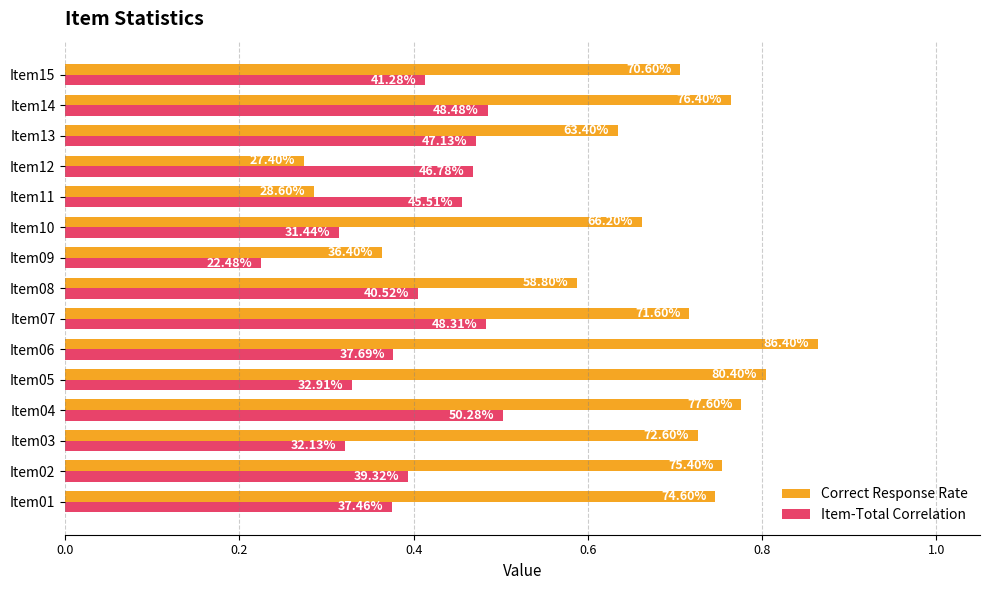

What are all the series names shown in the legend?

Correct Response Rate, Item-Total Correlation